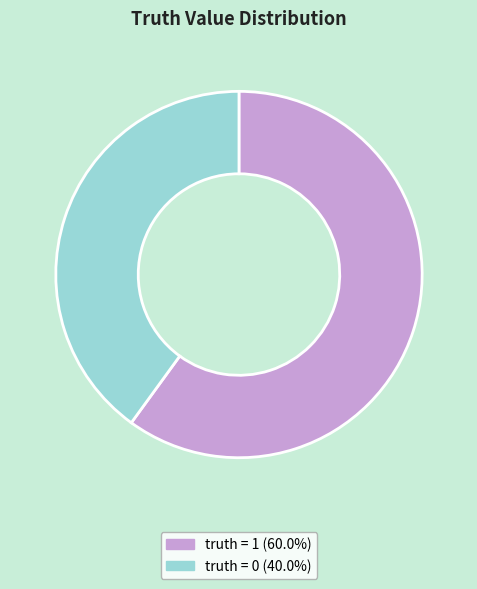

What is the ratio of the value at truth = 0 to the value at truth = 1?

0.7